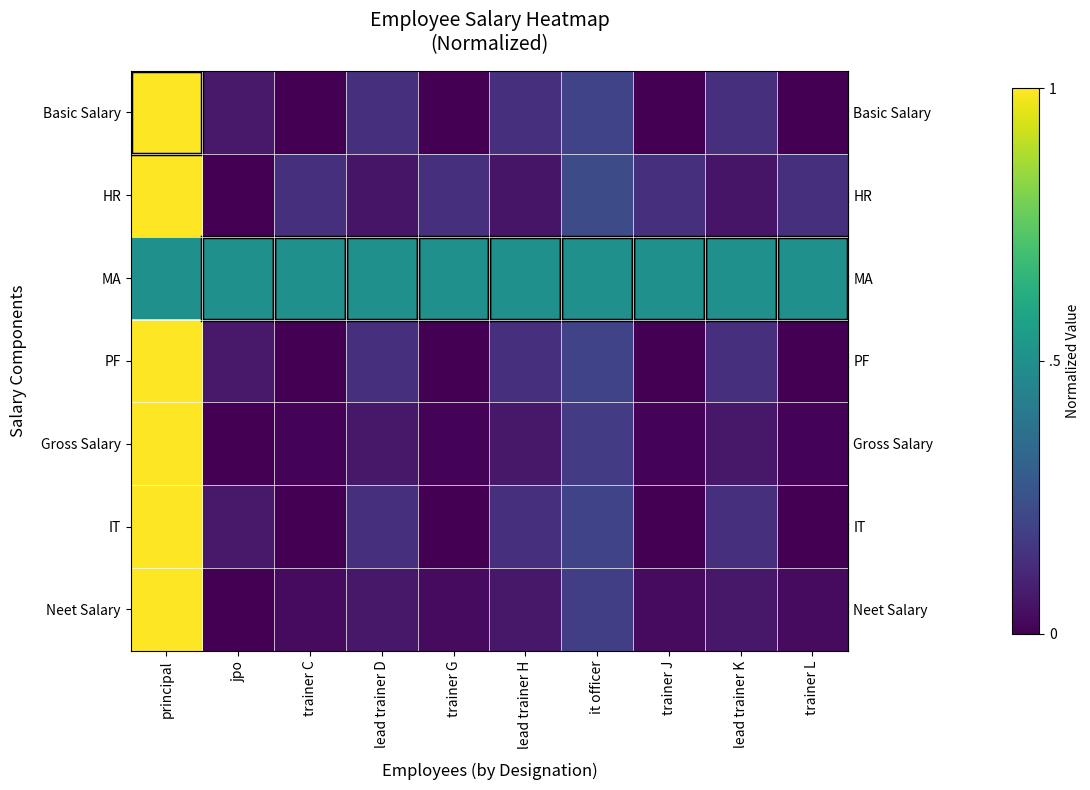

Between trainer C and trainer G, which series saw the biggest shift?

row_0